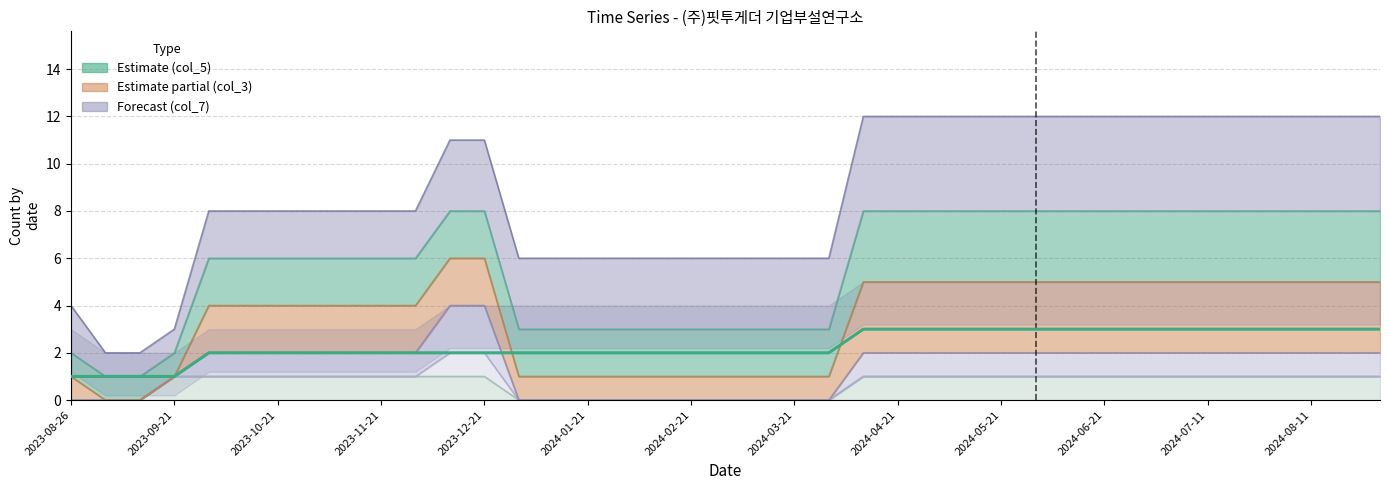

What is the average value?

2